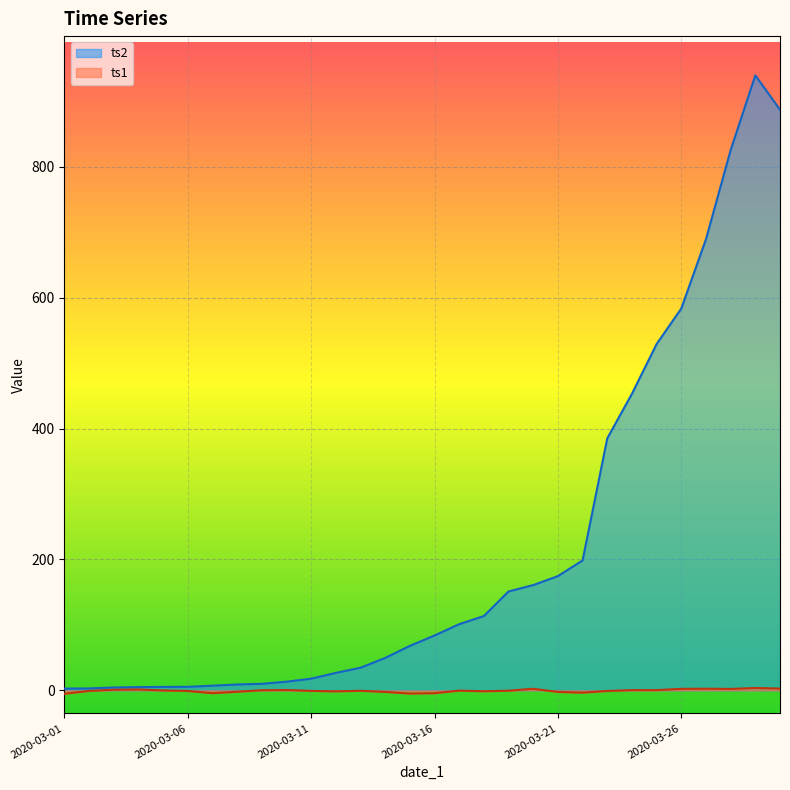

Does the chart display data point markers on the line(s)?

No